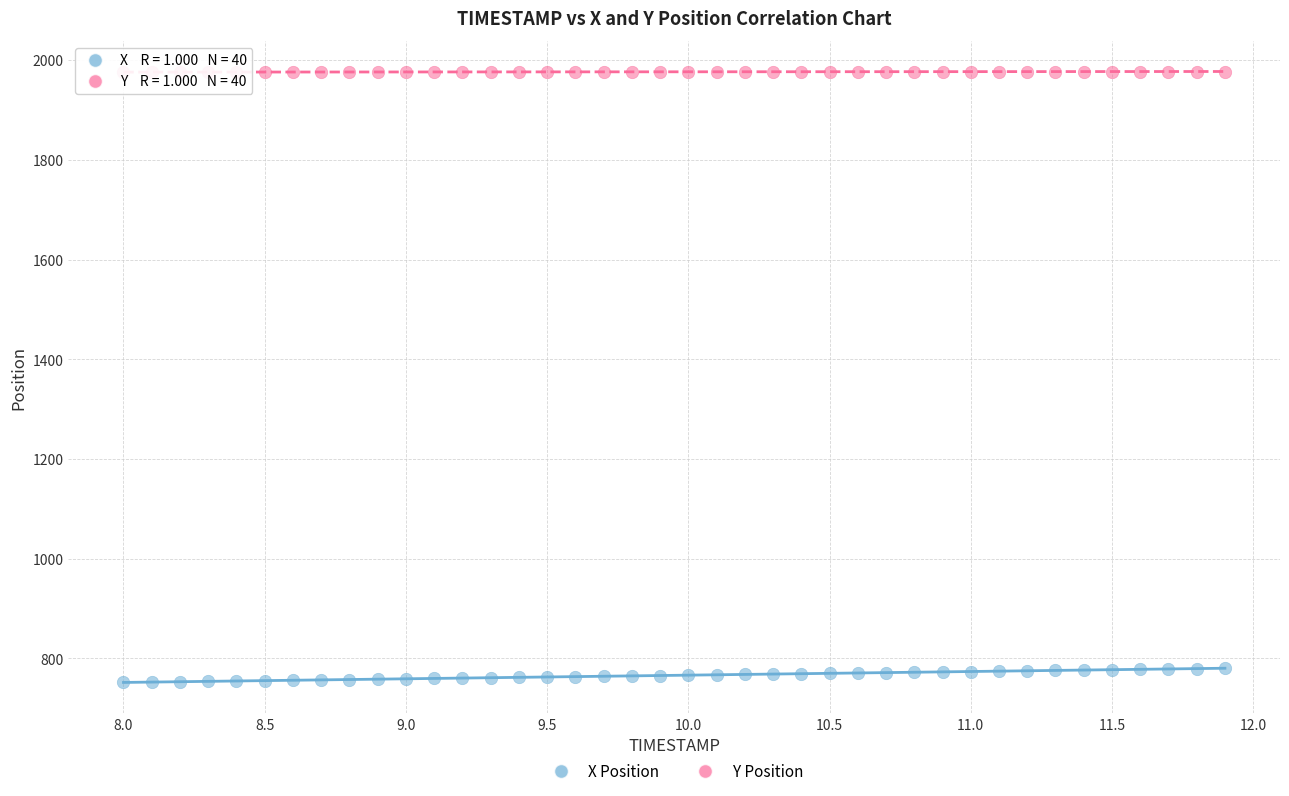

Across all data points, what is the range of Y values (max minus min)?

1225.5